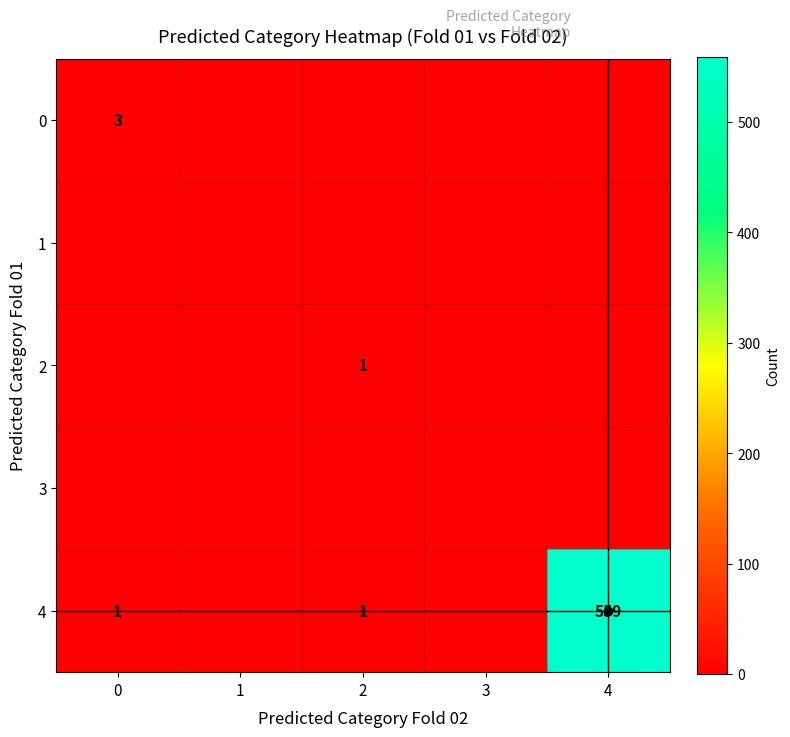

The 0 series shows 3 at 0. True or false?

True